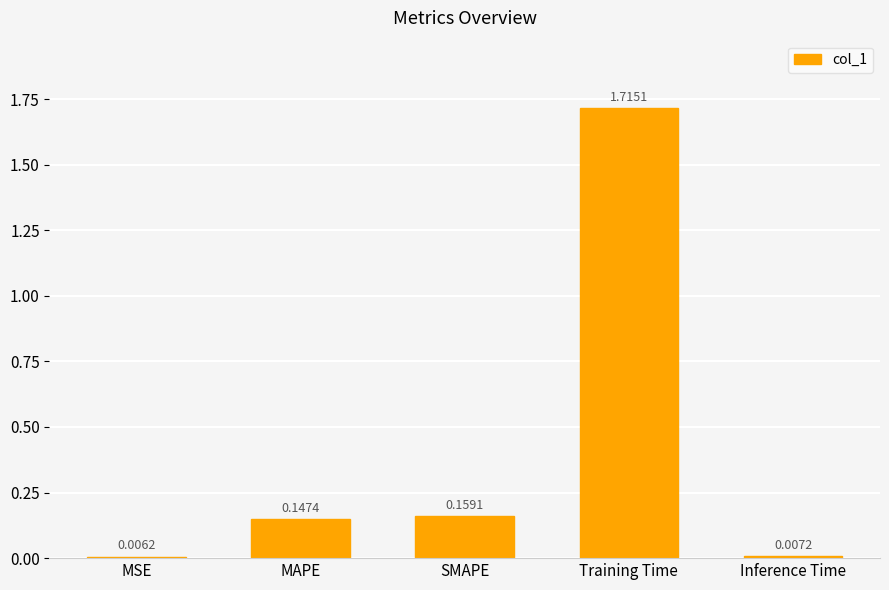

Which label corresponds to the smallest value in the chart?

MSE